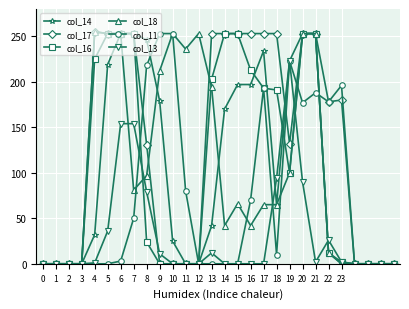

True or false: col_13 has more than 0 interior local peaks.

True